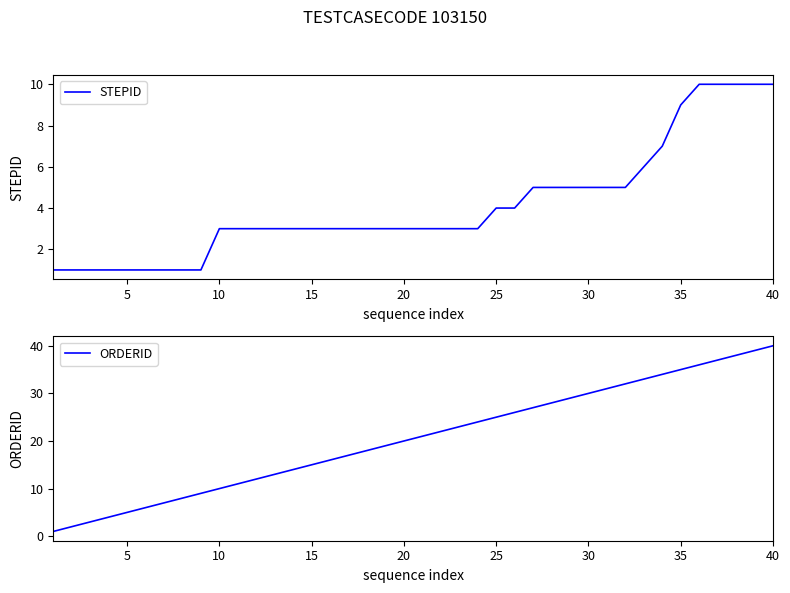

True or false: ORDERID and STEPID intersect in this chart.

False